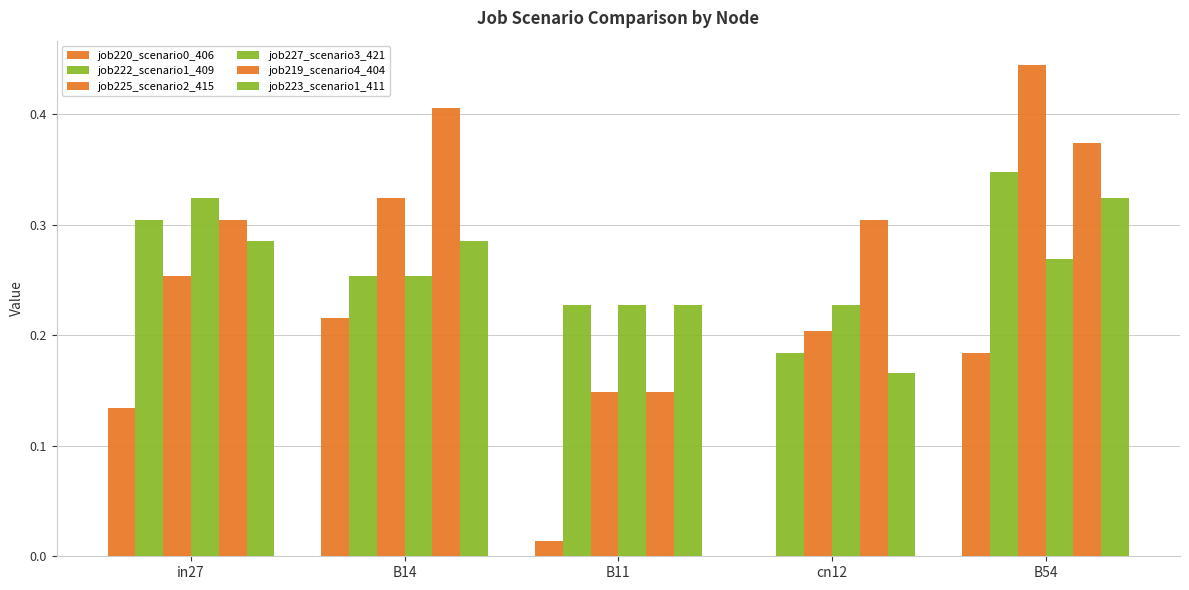

Are the bars grouped side by side (vs. stacked)?

Yes